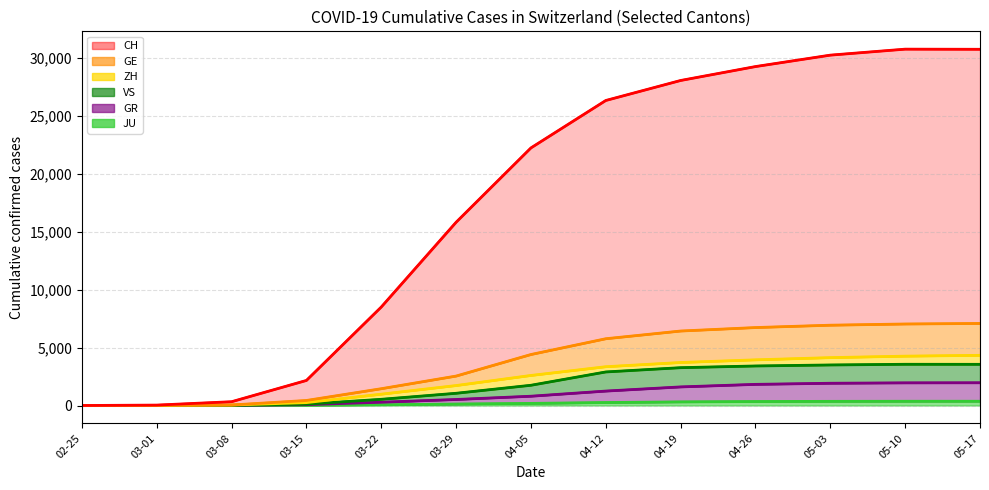

Which series has the widest spread of values?

CH